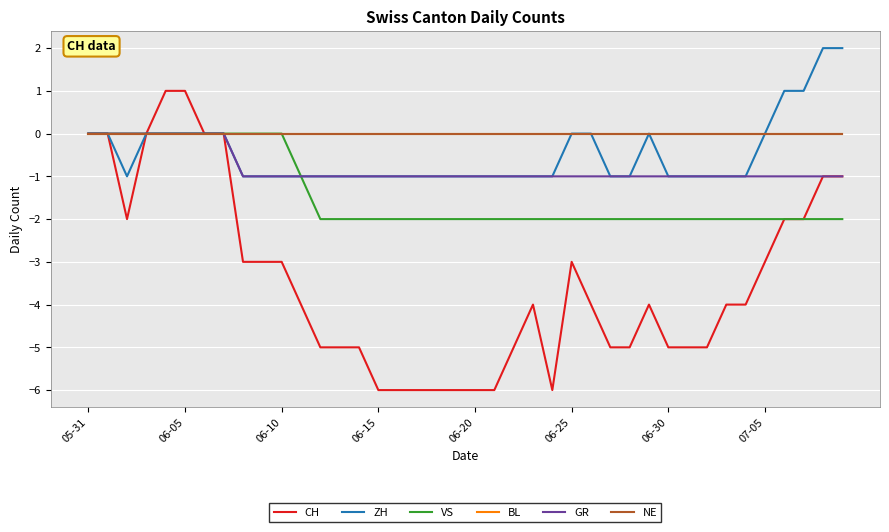

Does the chart display data point markers on the line(s)?

No